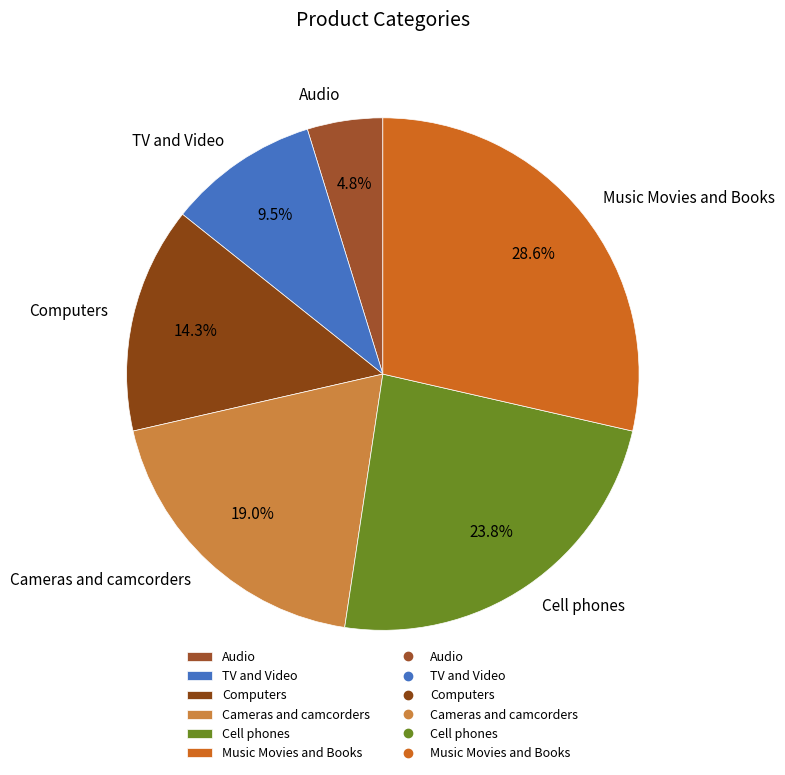

The Cameras and camcorders slice represents 19% of the pie. True or false?

True